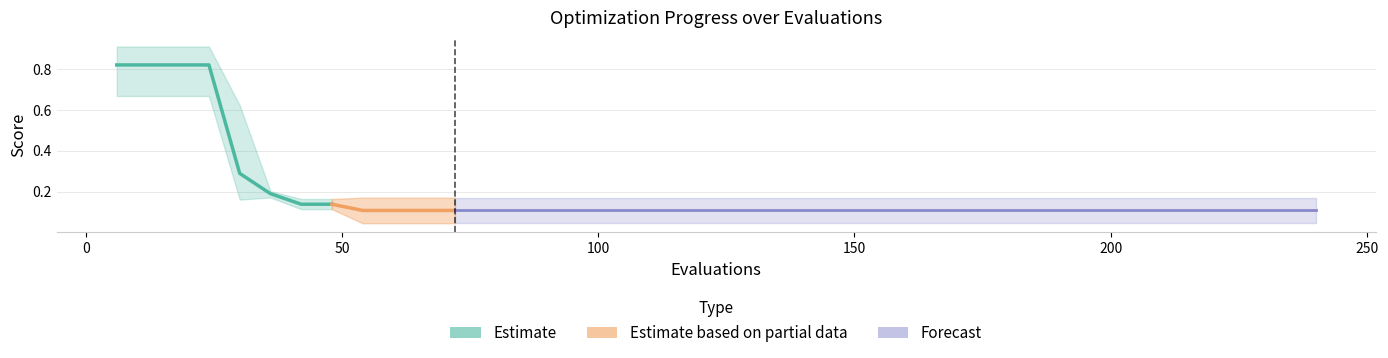

The worst series shows 0.3 at 102. True or false?

False